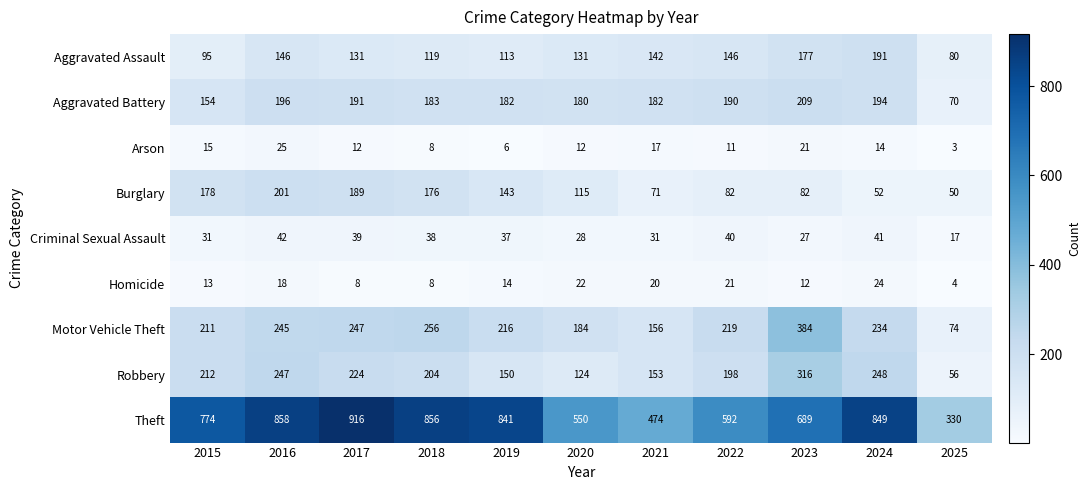

What is the smallest value displayed?

3